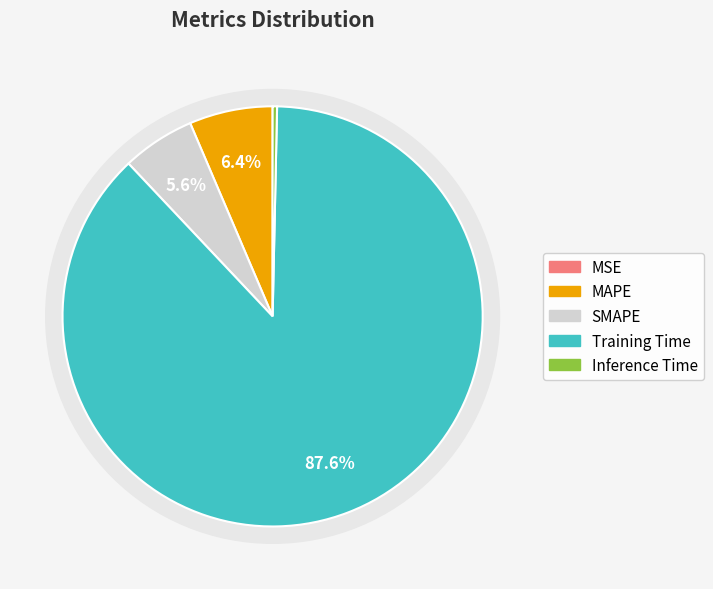

The Training Time slice represents 88% of the pie. True or false?

True